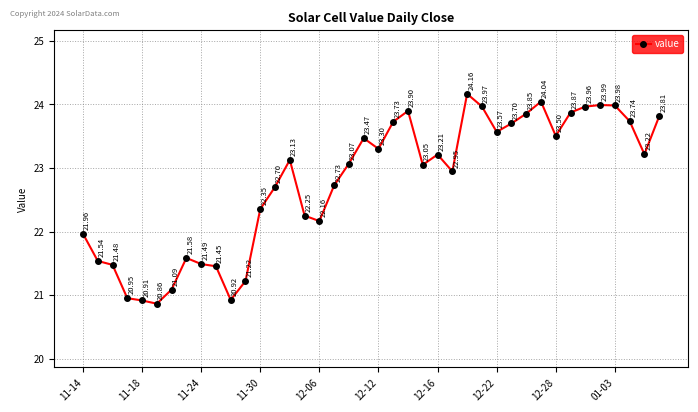

How many interior local valleys (lower than both neighbors) does the data have?

9